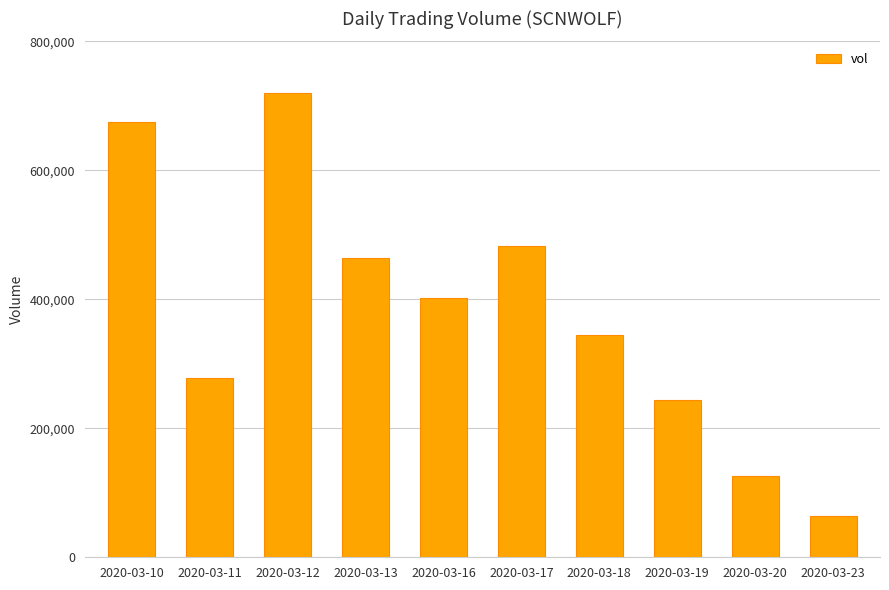

What is the value of the 3rd bar from the left?

719200